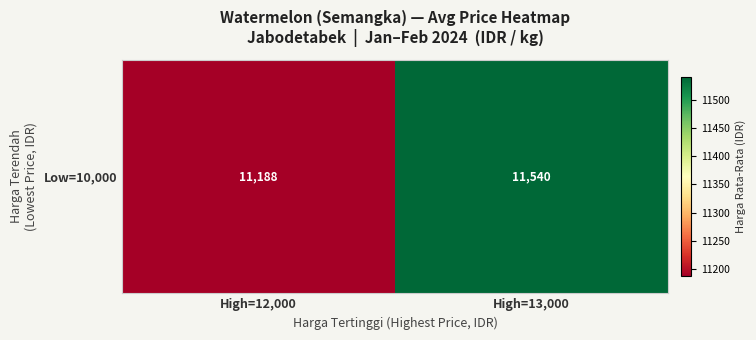

The chart shows a value of 6121.5 at High=13,000. True or false?

False